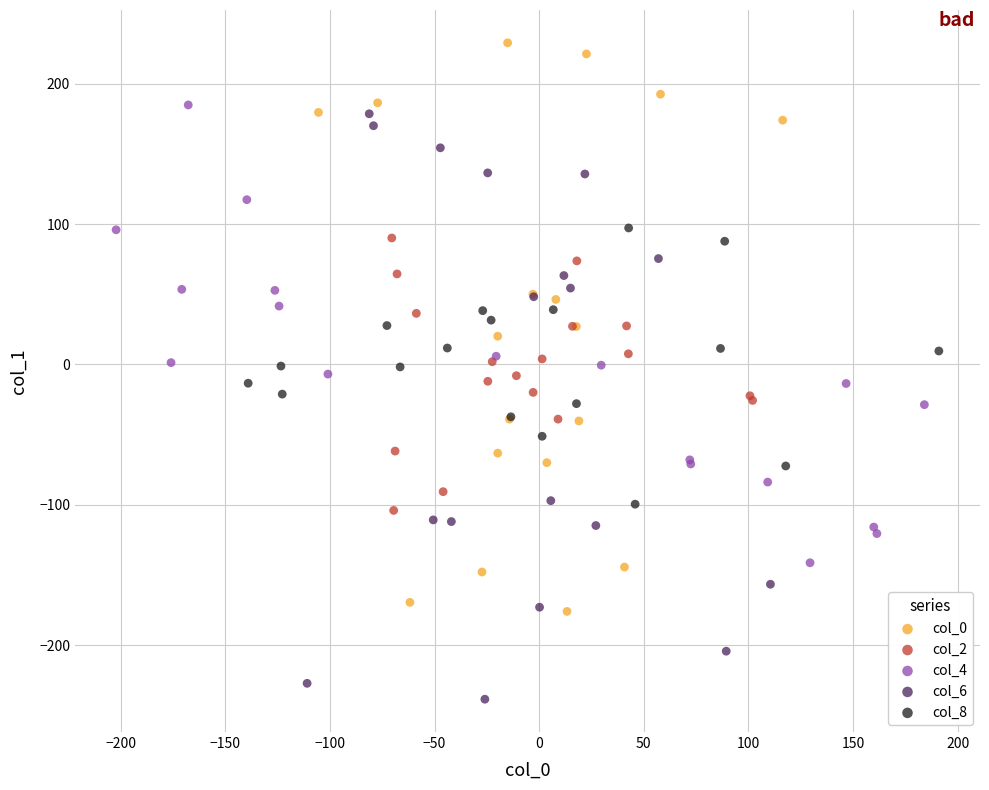

Which series contains the lowest Y value?

col_6